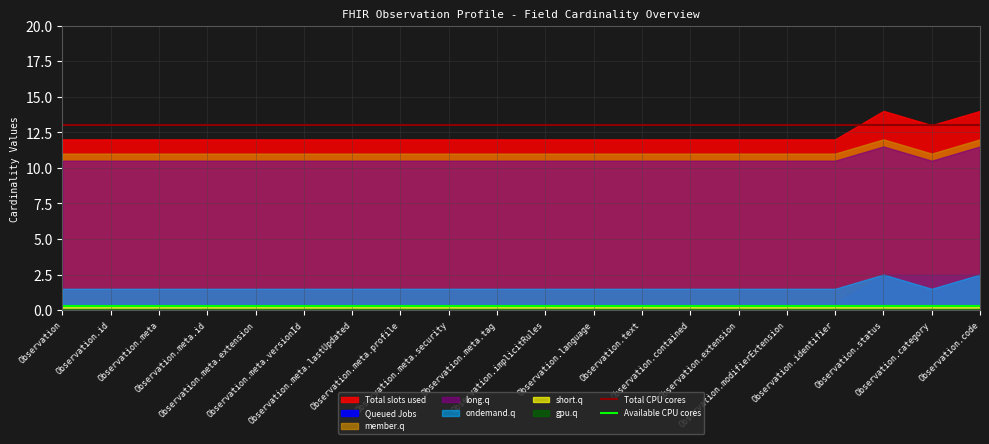

True or false: Total CPU cores has a value of 13.0 at Observation.implicitRules.

True